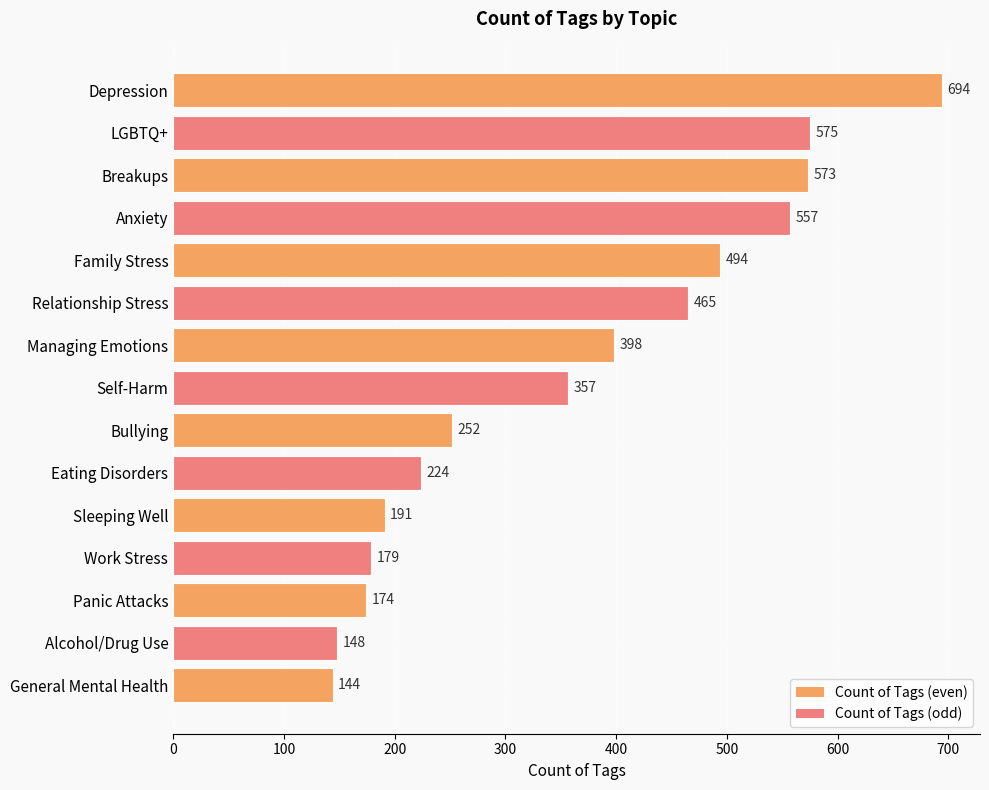

What is the average value?

362